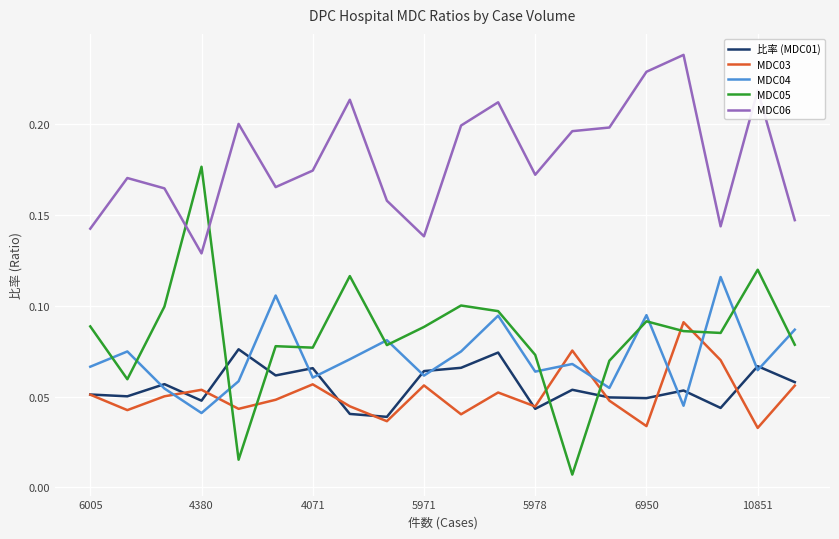

After their last crossing, which series has the higher values: MDC05 or MDC06?

MDC06